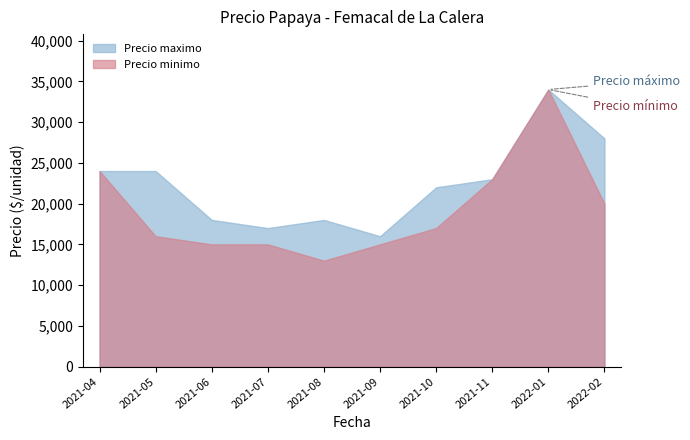

What is the difference between the highest and lowest values at 2022-02?

8000